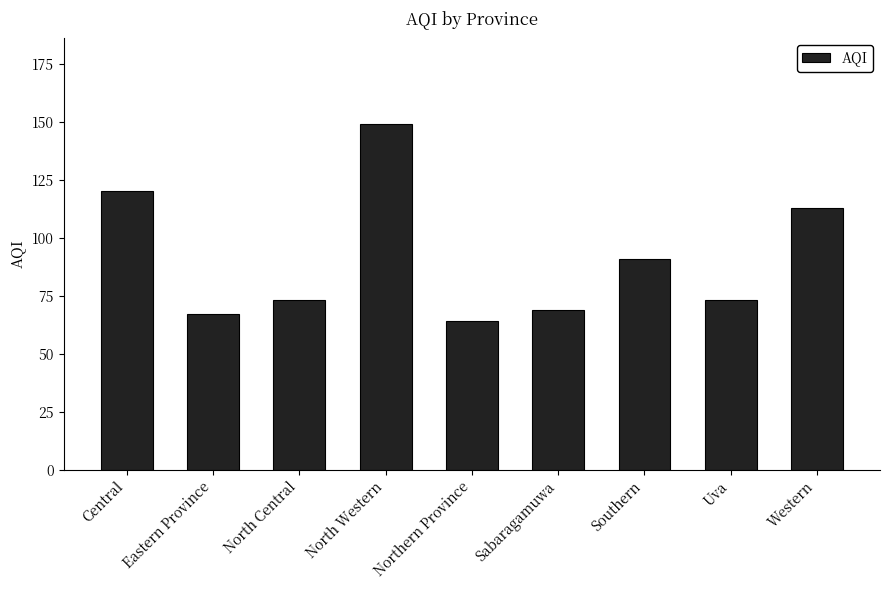

What position from the right is Western?

1